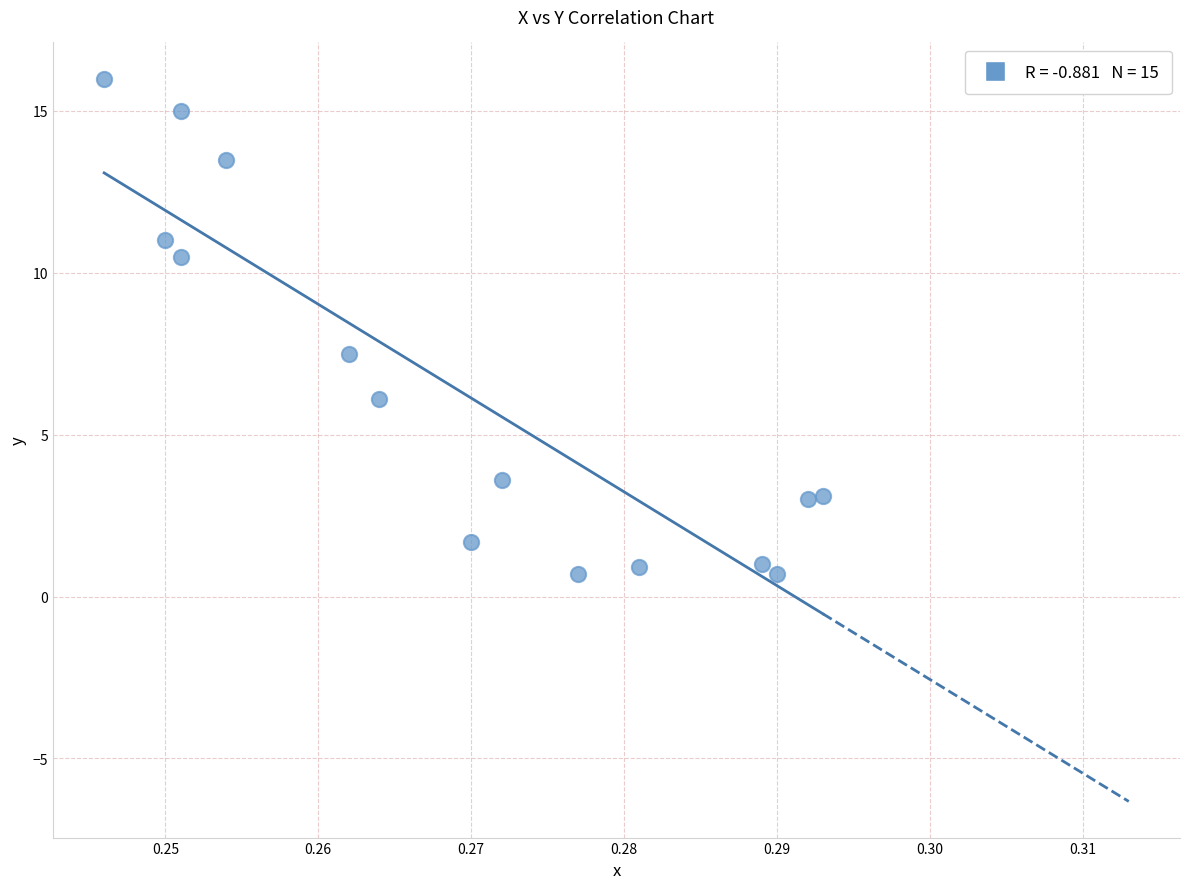

What Y value in the scatter plot is closest to 8?

7.5